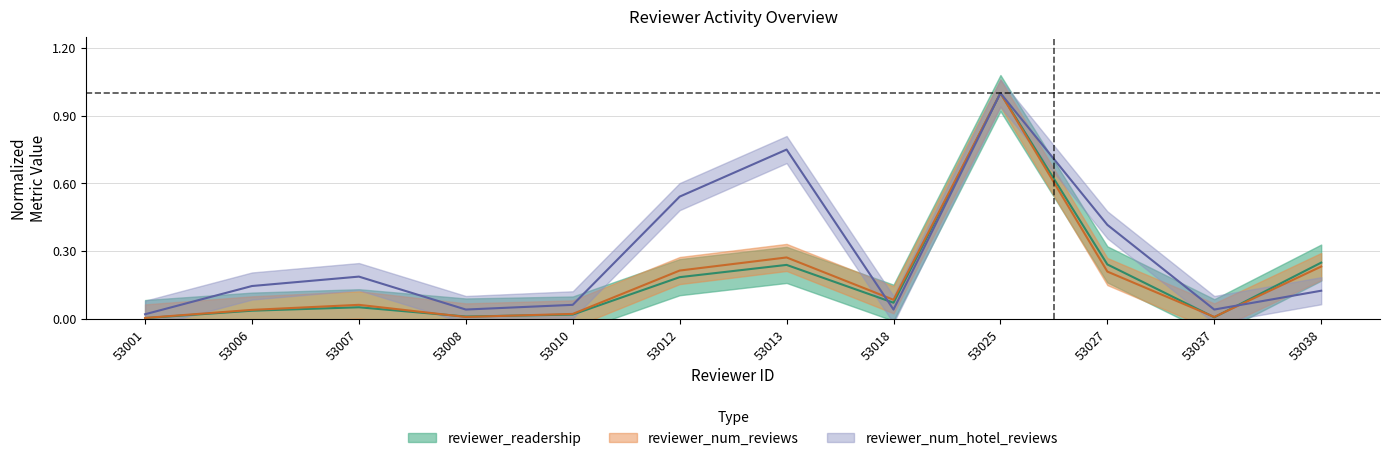

At how many categories does at least one series exceed 0?

12